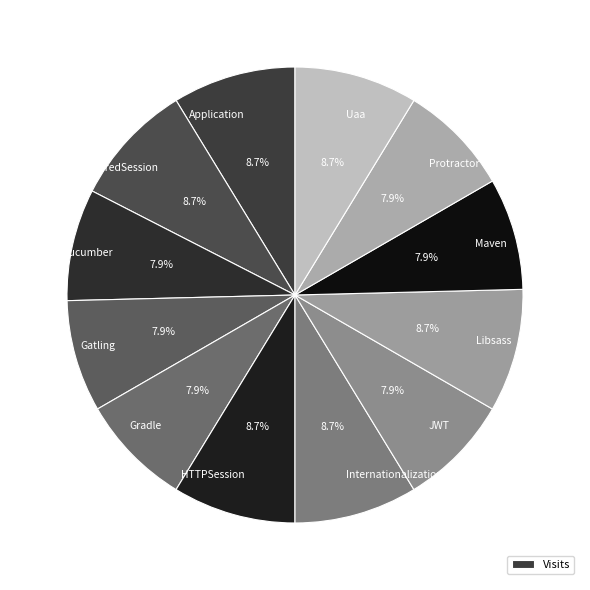

To the nearest percent, what is the difference between the HTTPSession and Cucumber slice percentages?

1%